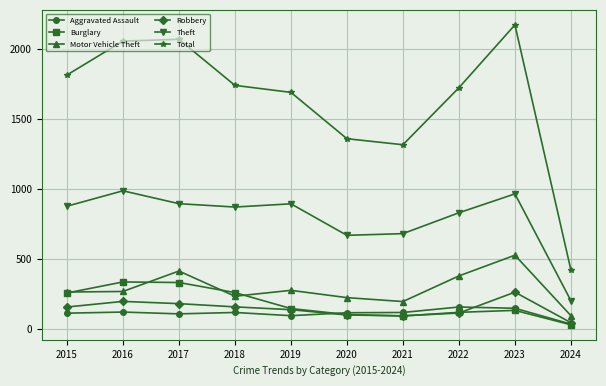

Is the value of Aggravated Assault at 2020 greater than the value of Theft at 2019?

No